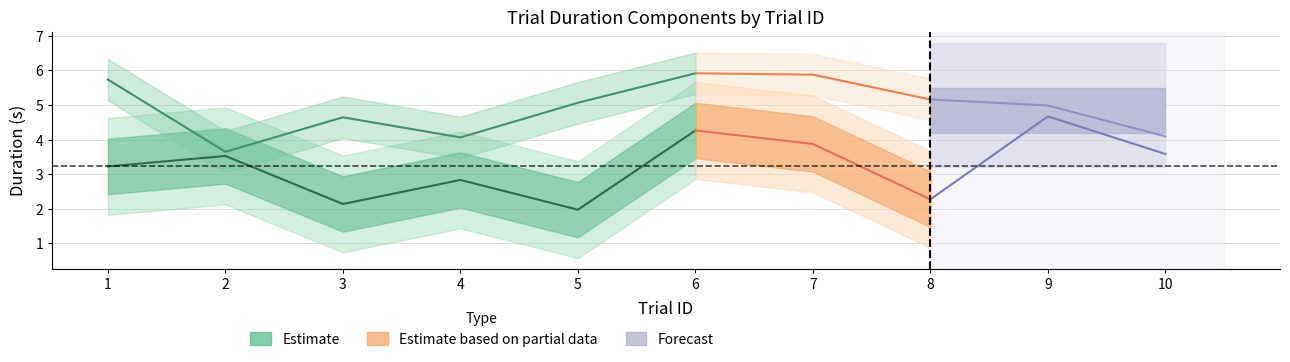

In isiDuration, how many points are lower than both neighbors (excluding endpoints)?

3